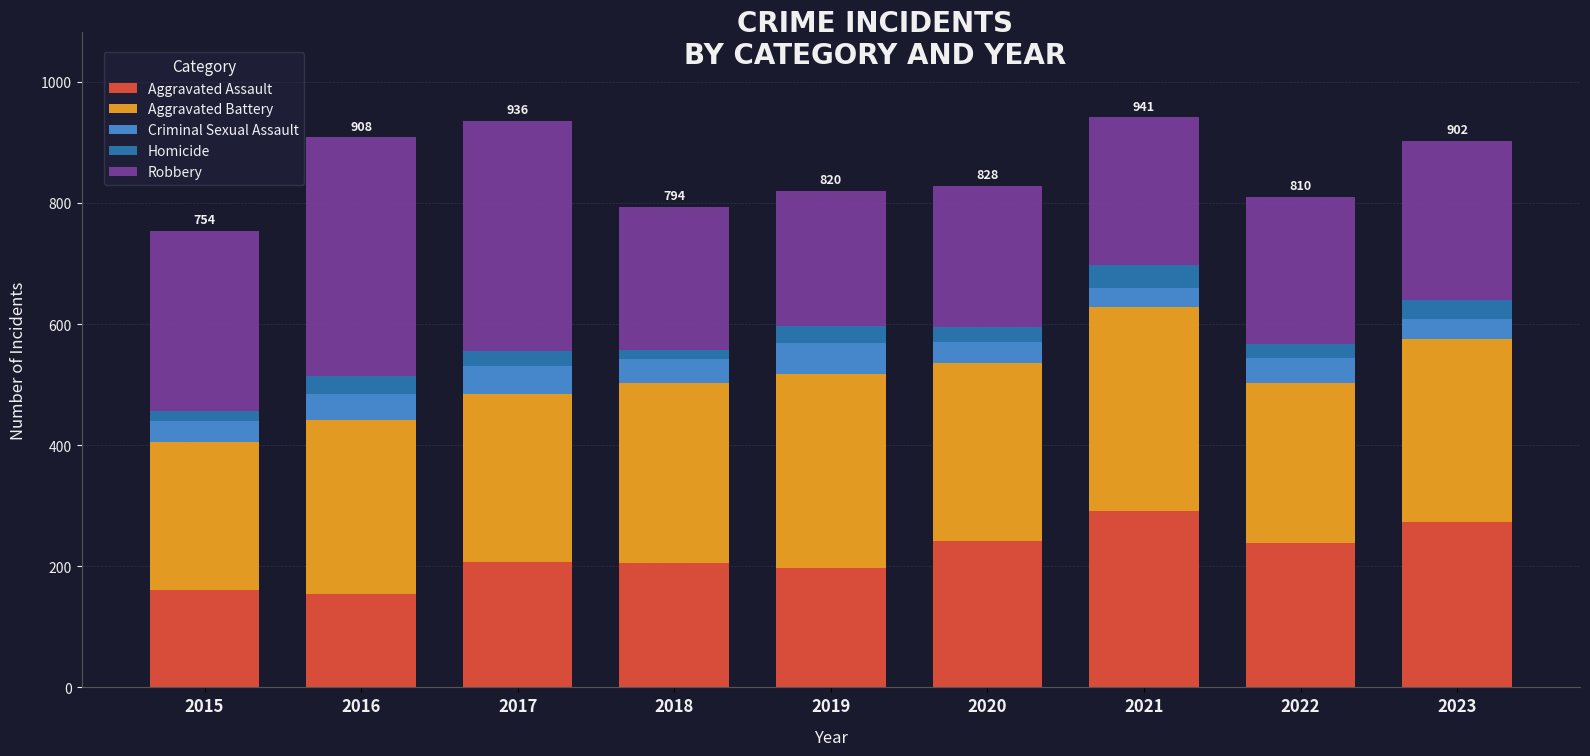

How many values in the Aggravated Assault series are below 207?

4